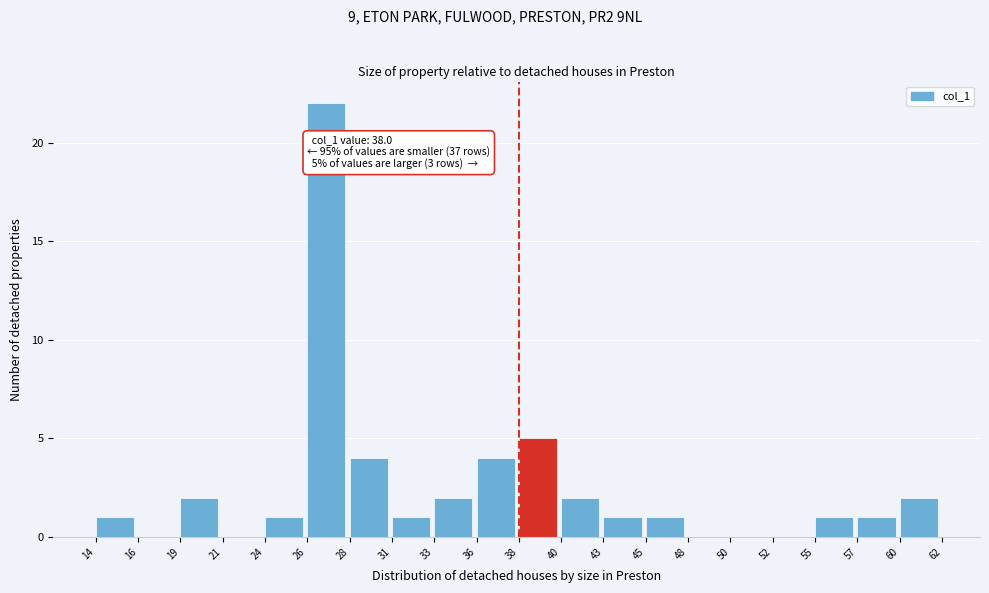

Which range on the x-axis has the tallest bar?

26 to 28